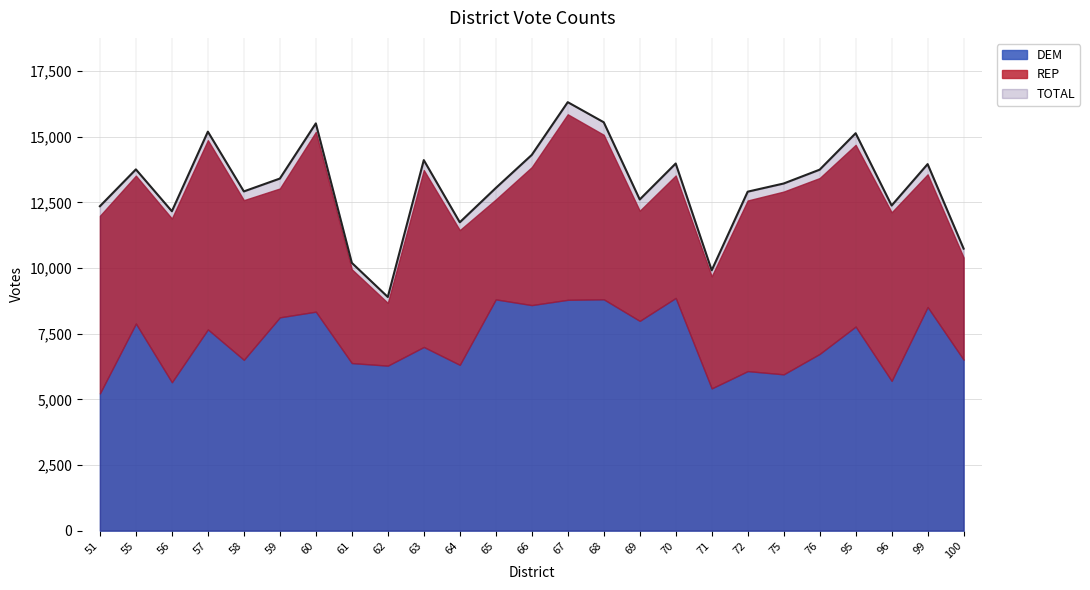

True or false: REP and TOTAL intersect in this chart.

False